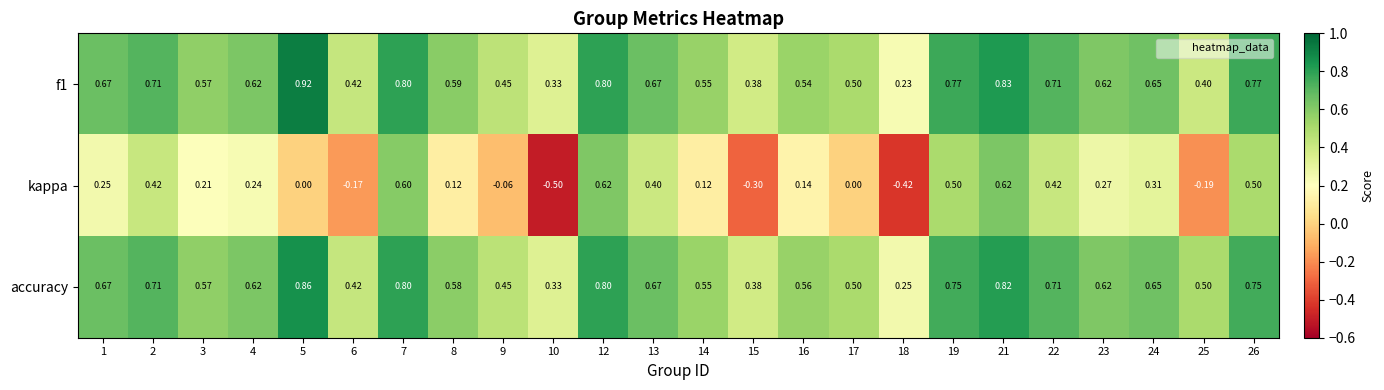

Which series has the largest range (max minus min)?

kappa